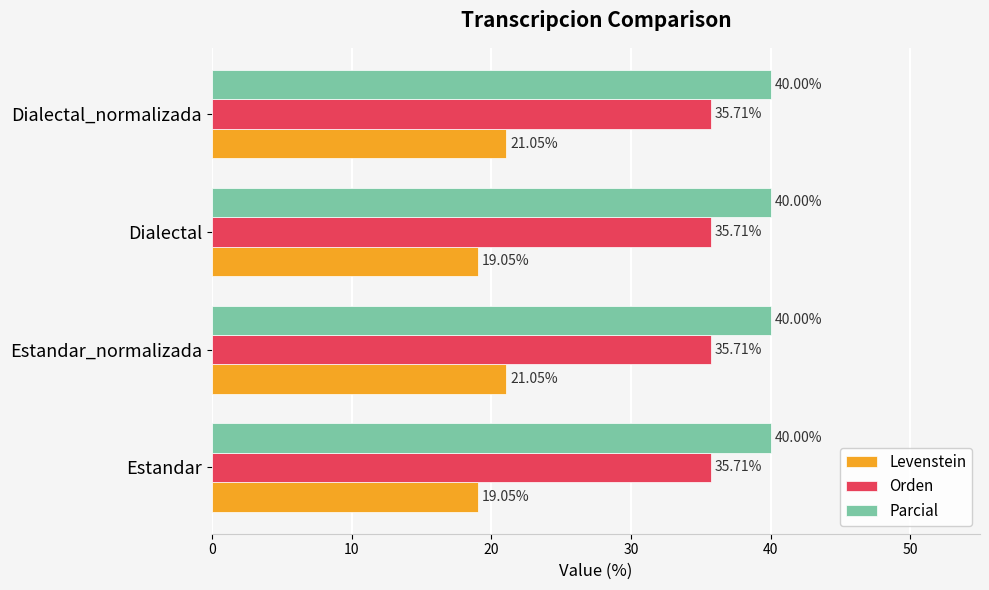

What is the sum of the Orden values at Estandar_normalizada and Estandar?

71.4